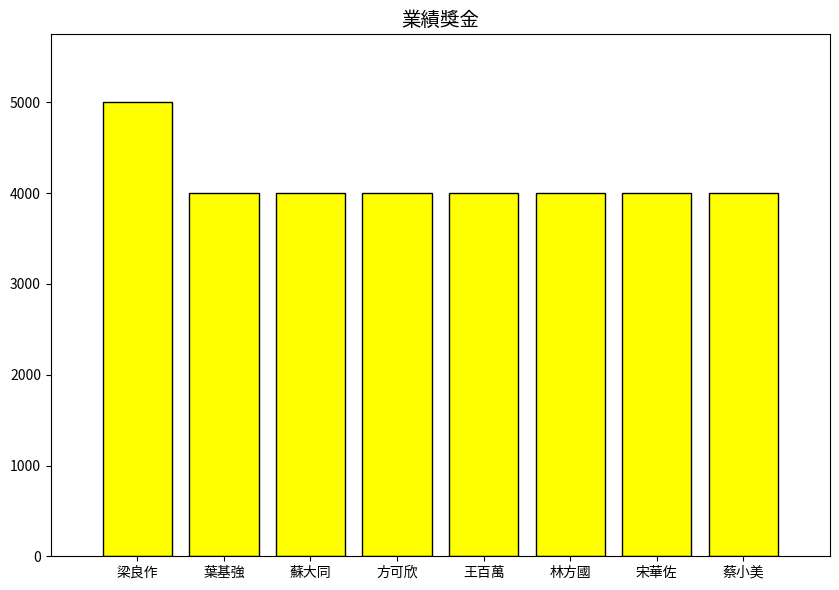

What is the sum of the values at 方可欣 and 蘇大同?

8000